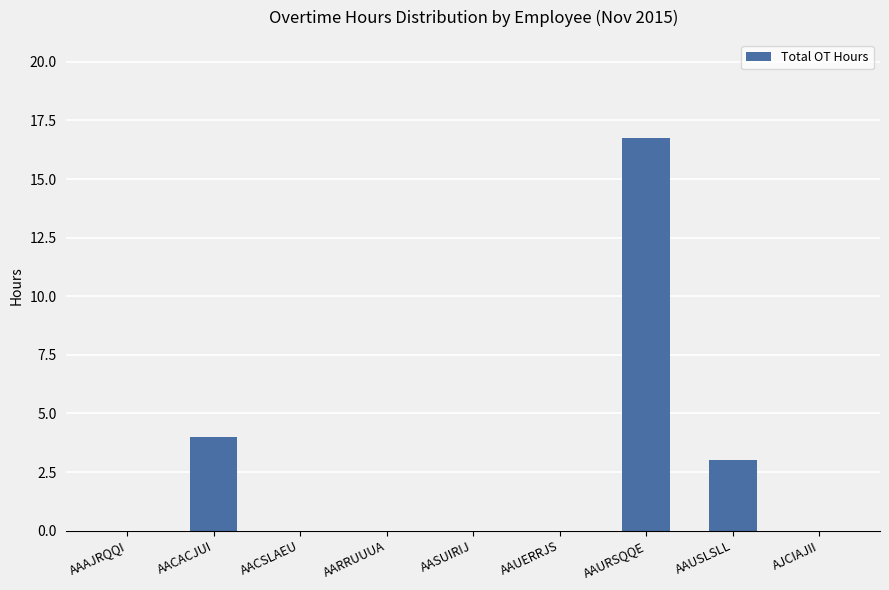

What is the change in value from AACACJUI to AARRUUUA?

-4.0